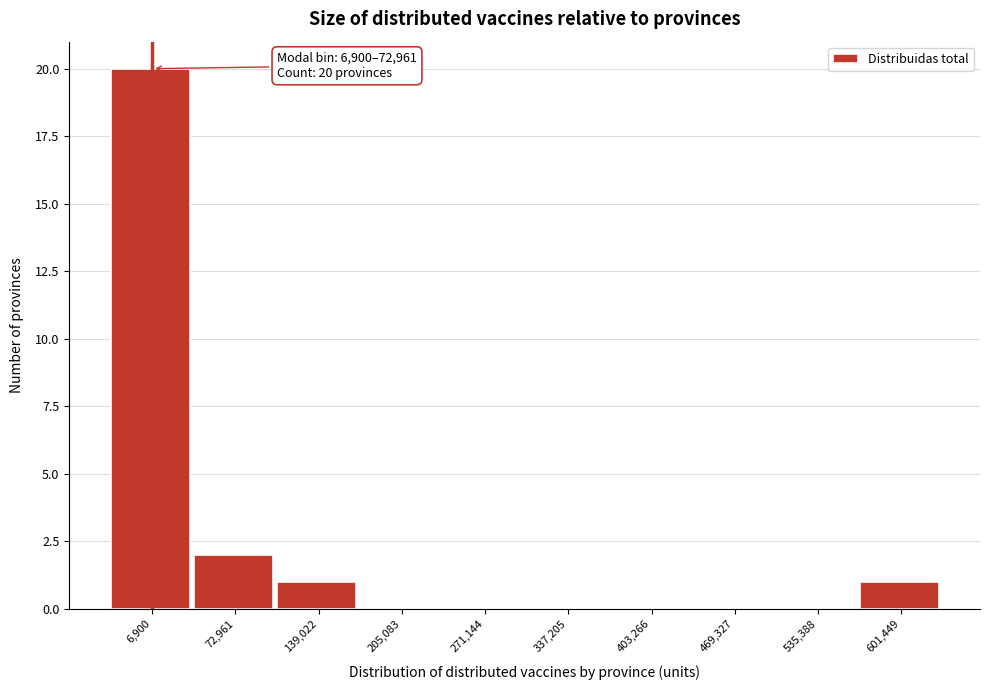

Reading left to right, transcribe all the data shown in this chart.

6,900=20	72,961=2	139,022=1	205,083=0	271,144=0	337,205=0	403,266=0	469,327=0	535,388=0	601,449=1